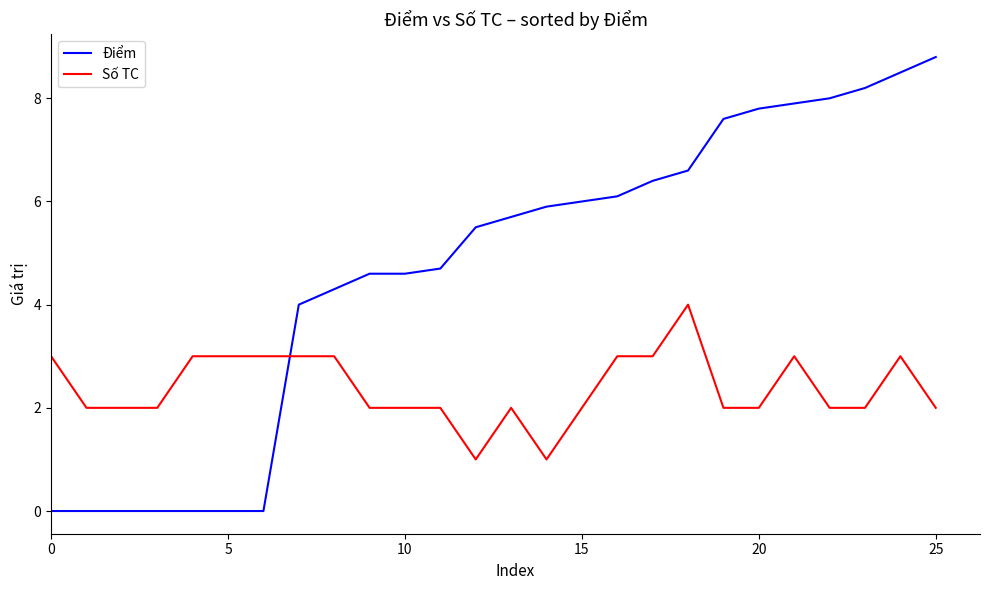

Which series has the largest range (max minus min)?

Điểm